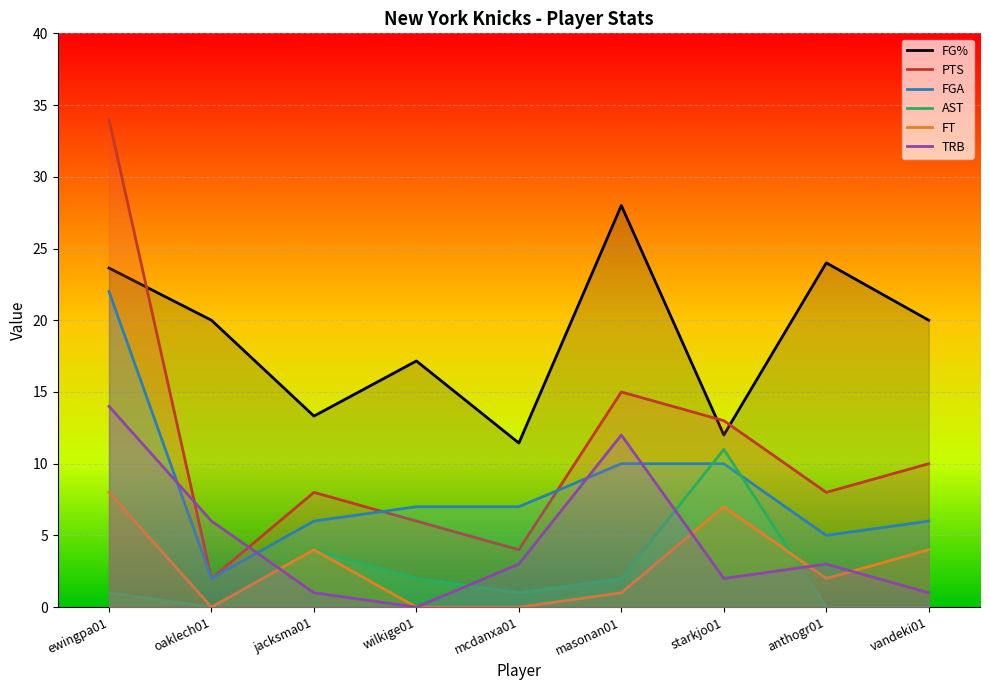

True or false: FGA and PTS intersect in this chart.

True